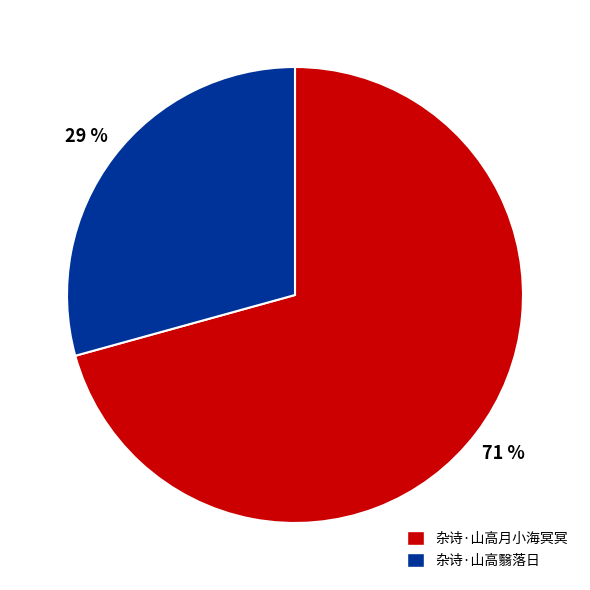

Combined, do 杂诗·山高月小海冥冥 and 杂诗·山高翳落日 account for over 50%?

Yes